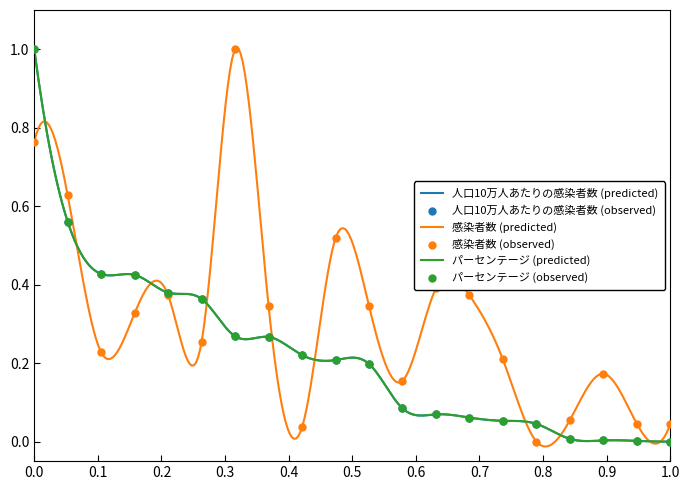

Which series contains the highest Y value?

人口10万人あたりの感染者数